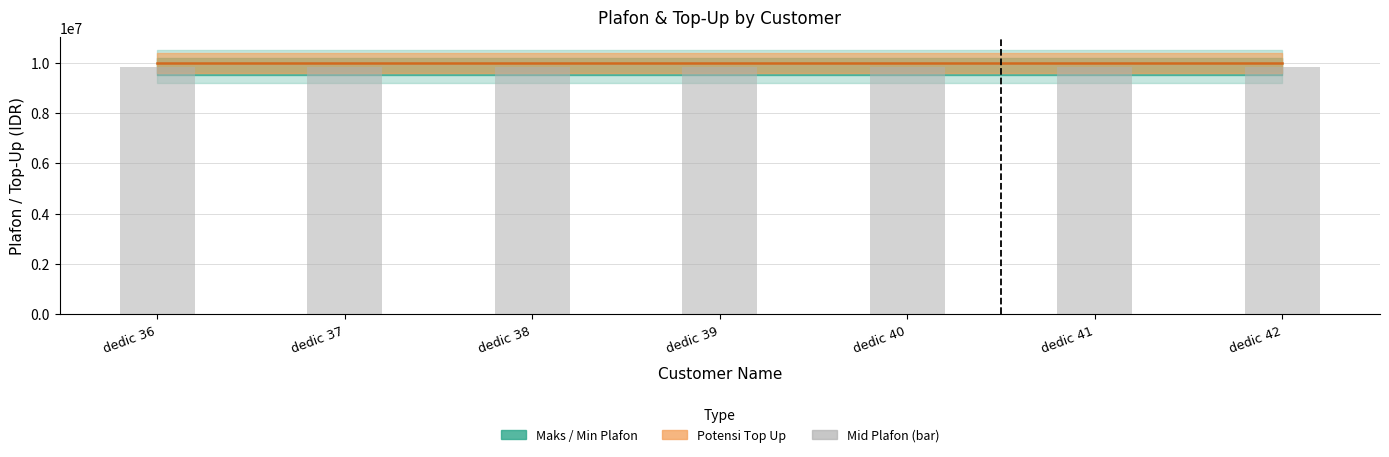

At which label is Mid Plafon closest to 9835474?

dedic 36